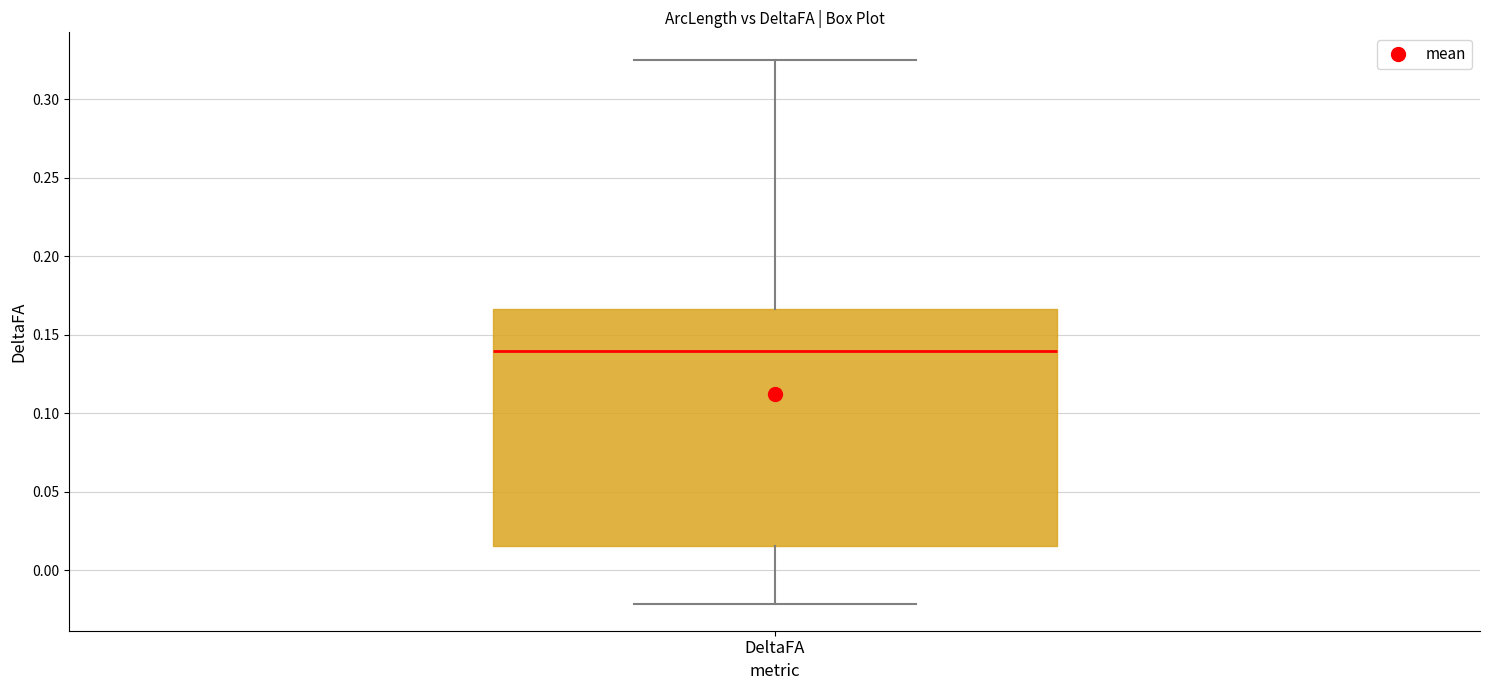

Where does the lower whisker of the box for DeltaFA end on the y-axis? The values are not printed on the chart, so give them approximately, as read against the axis.

-0.020